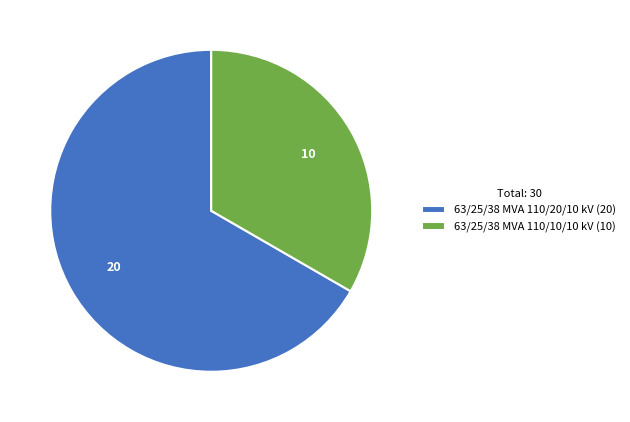

Combined, do 63/25/38 MVA 110/10/10 kV and 63/25/38 MVA 110/20/10 kV account for over 50%?

Yes